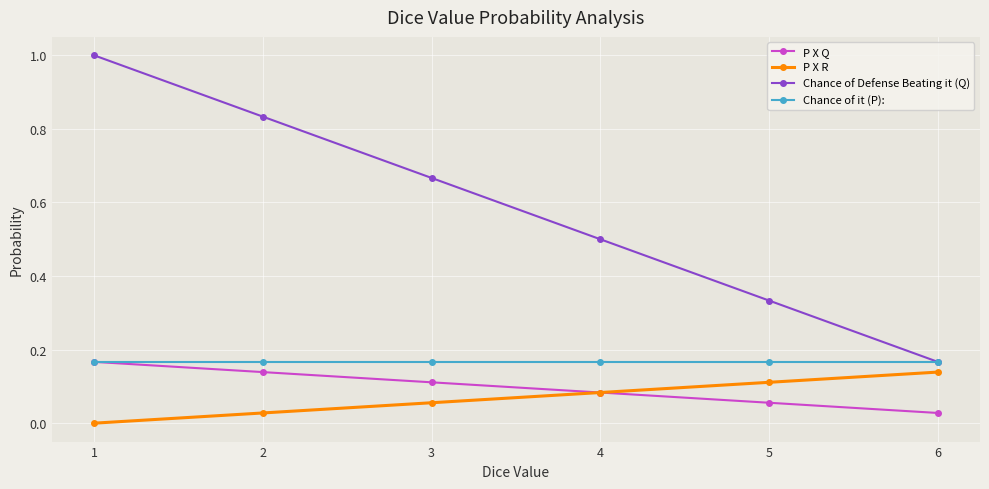

True or false: Chance of Defense Beating it (Q) has more than 0 interior local peaks.

False